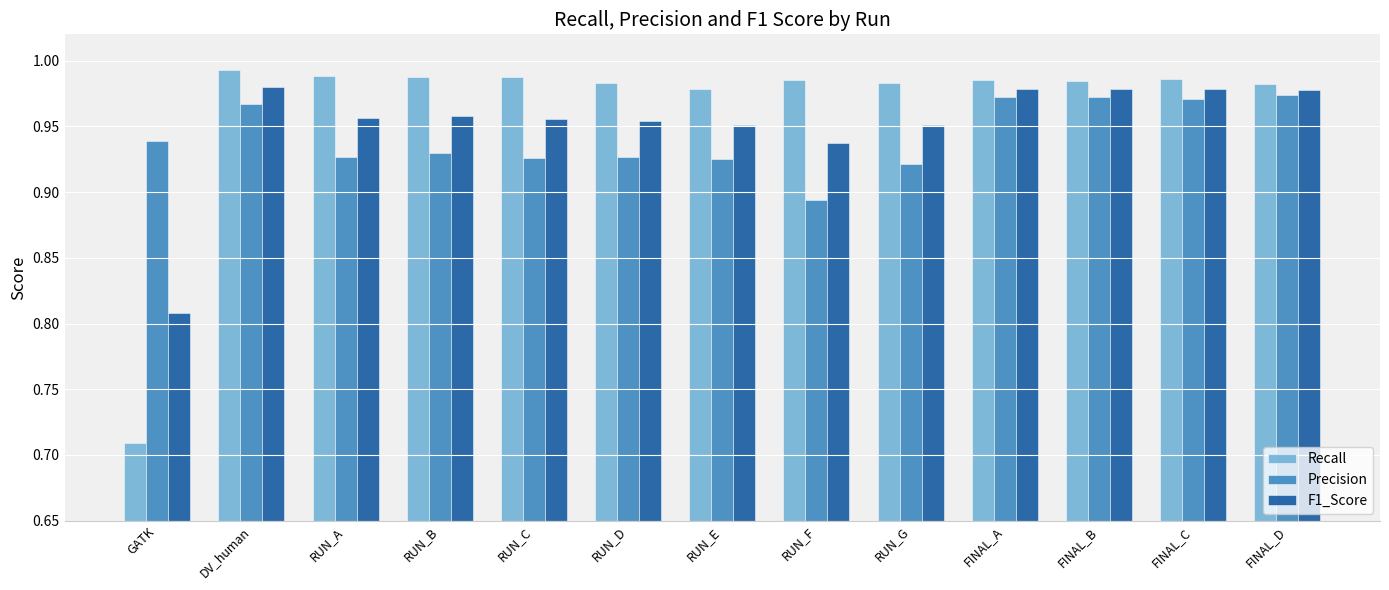

At which label does F1_Score reach its minimum?

GATK